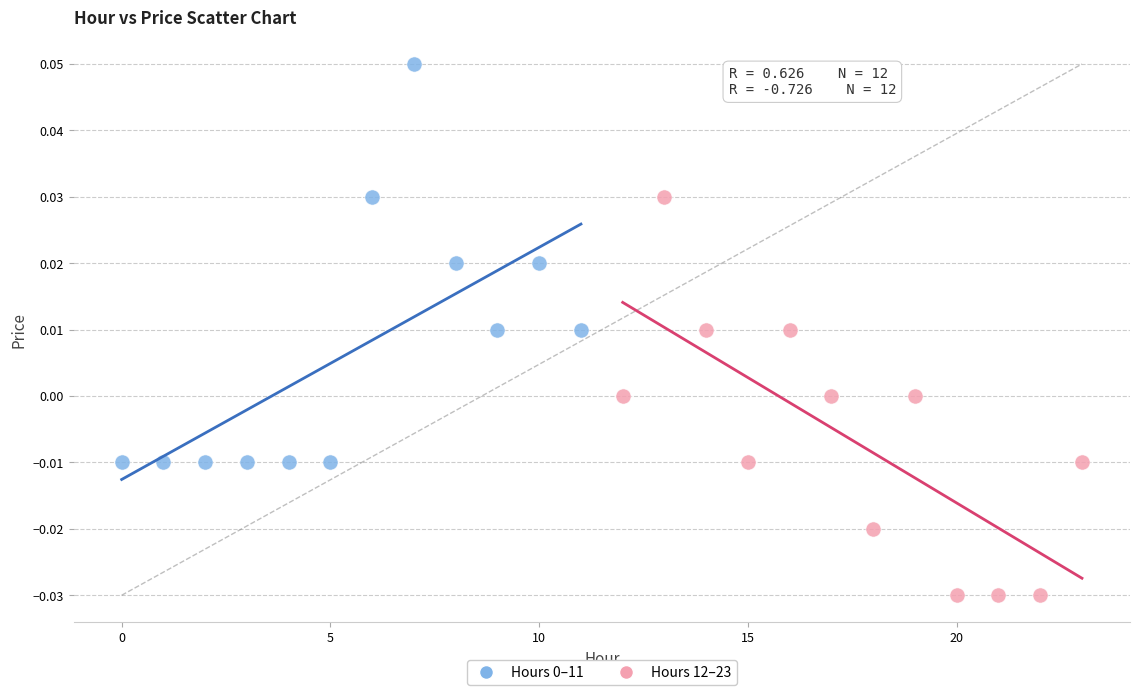

Which series reaches the minimum Y coordinate?

Hours 12–23